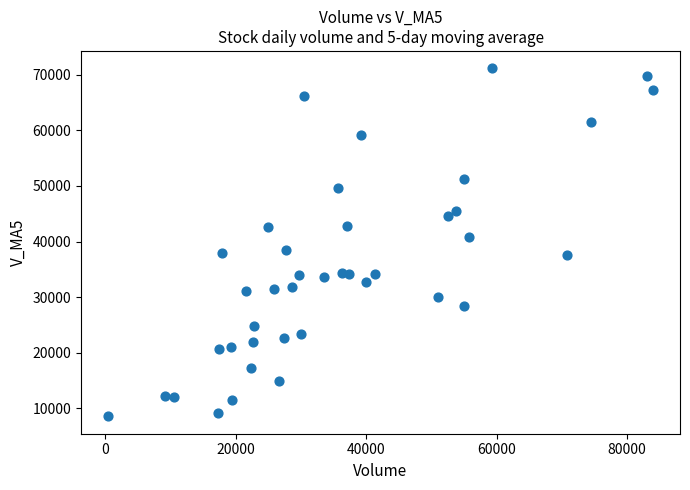

What is the range of X values (max minus min)?

83497.8